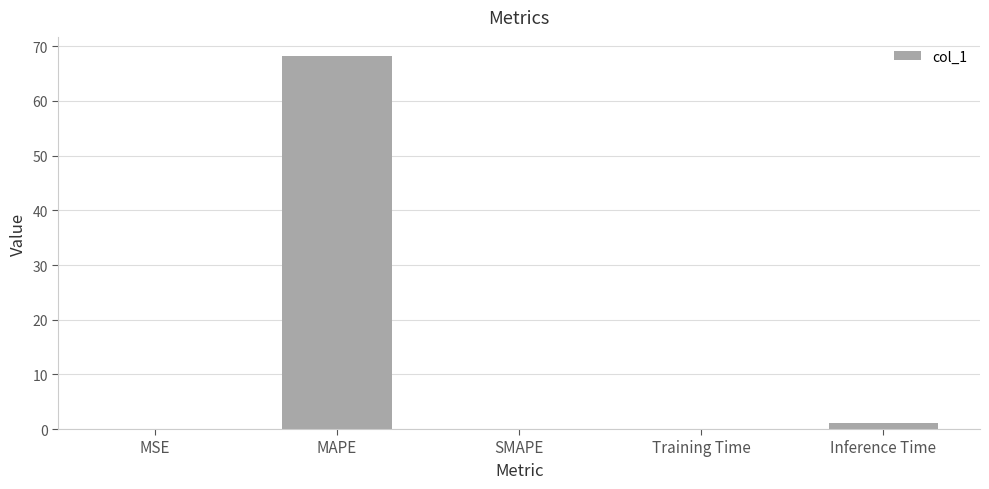

How many series are shown in this chart?

1